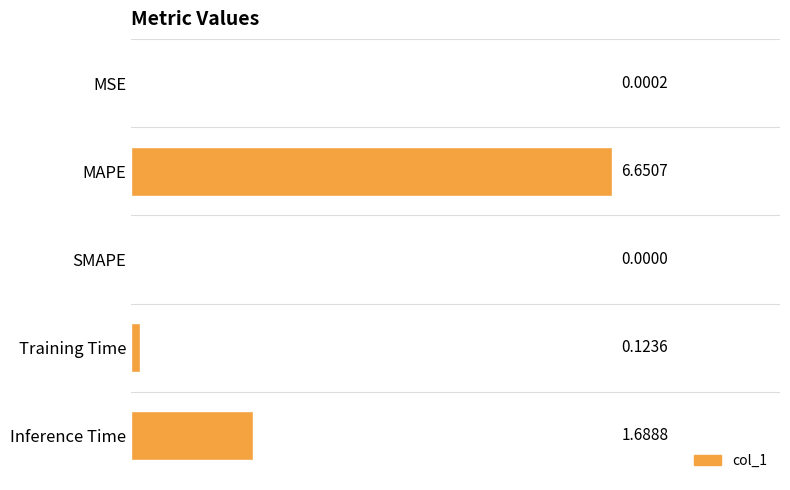

Which category has the highest value across all series?

MAPE